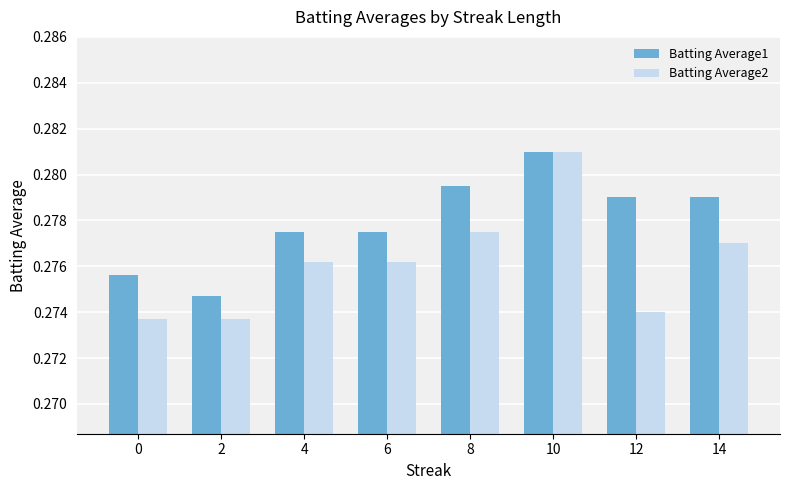

Rank the series at 0 from lowest to highest value.

Batting Average2, Batting Average1